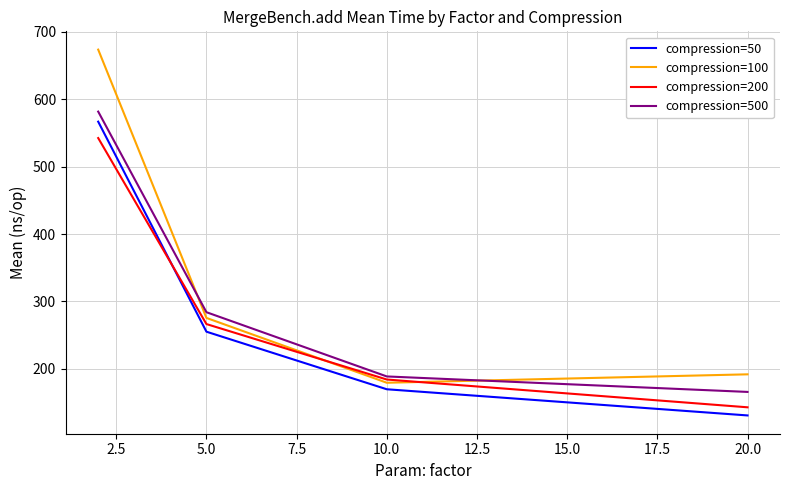

Reading left to right, list all the values displayed in this chart.

compression=50: 566.8	255.1	169.6	130.8
compression=100: 673.7	275.5	179.3	191.8
compression=200: 542.5	266.4	184.1	142.9
compression=500: 581.7	284.0	188.7	165.7